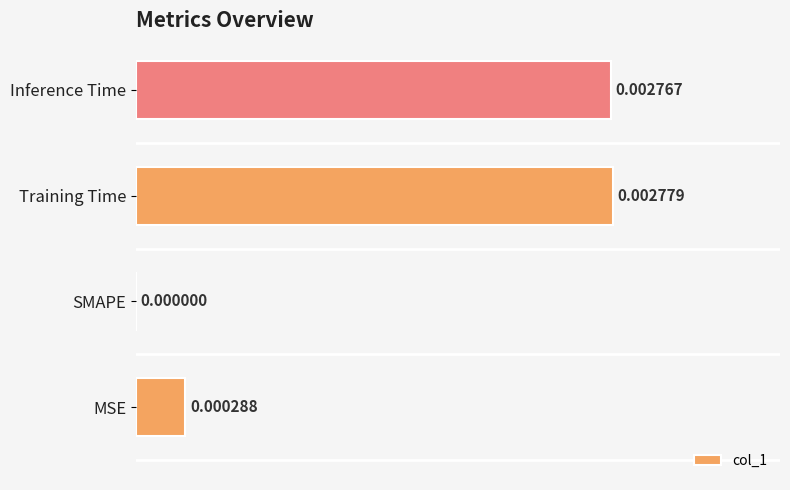

How many distinct data groups are displayed?

1